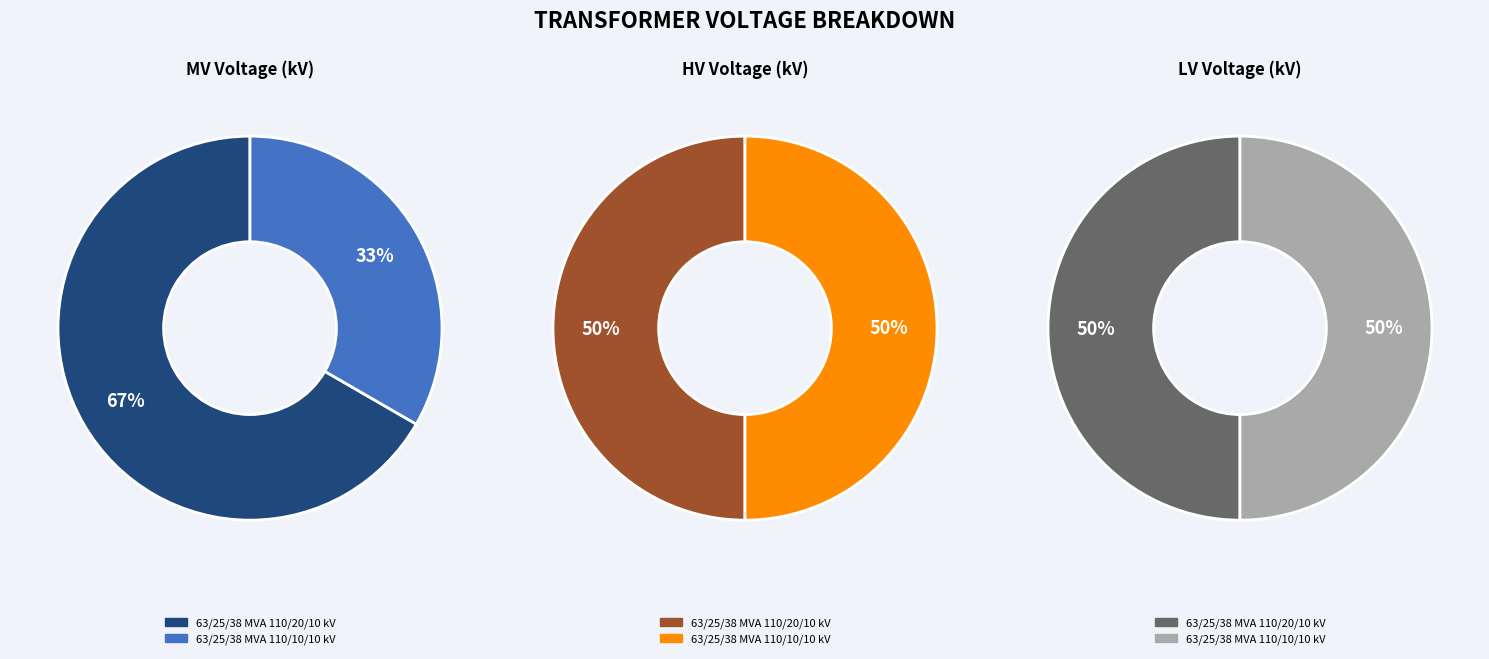

Which category has the biggest portion of the pie?

63/25/38 MVA 110/20/10 kV